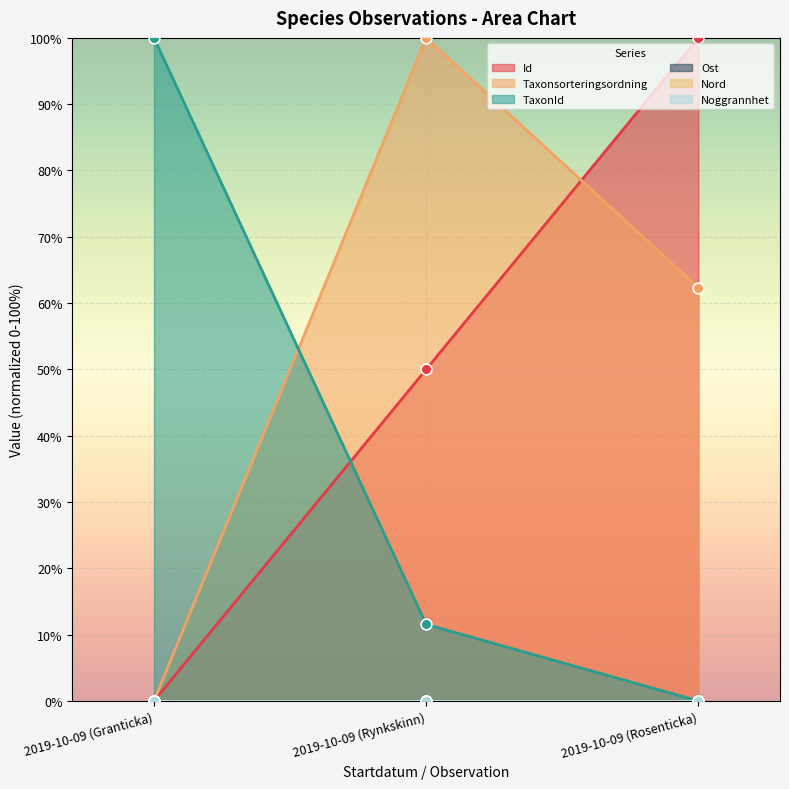

Which series reaches the minimum Y coordinate?

Id